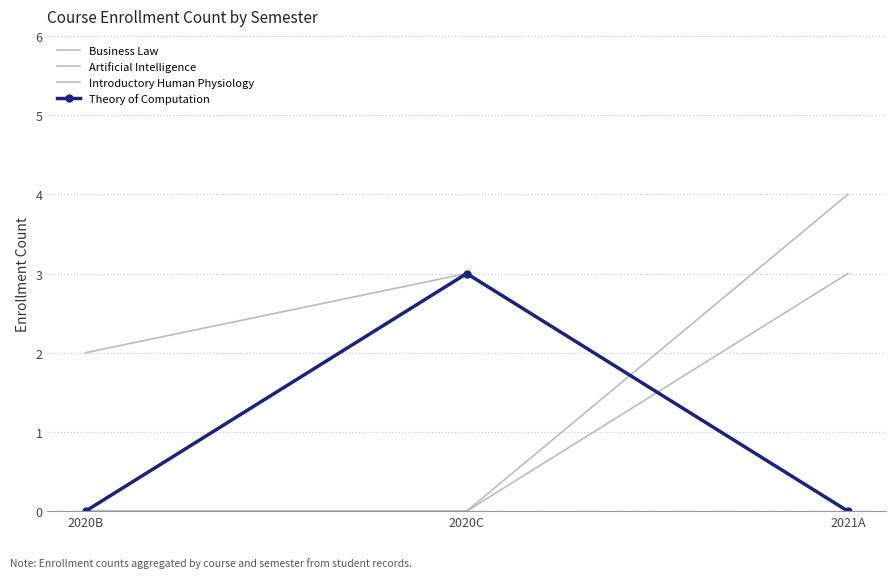

Is the value of Theory of Computation at 2020C greater than the value of Artificial Intelligence at 2020B?

Yes